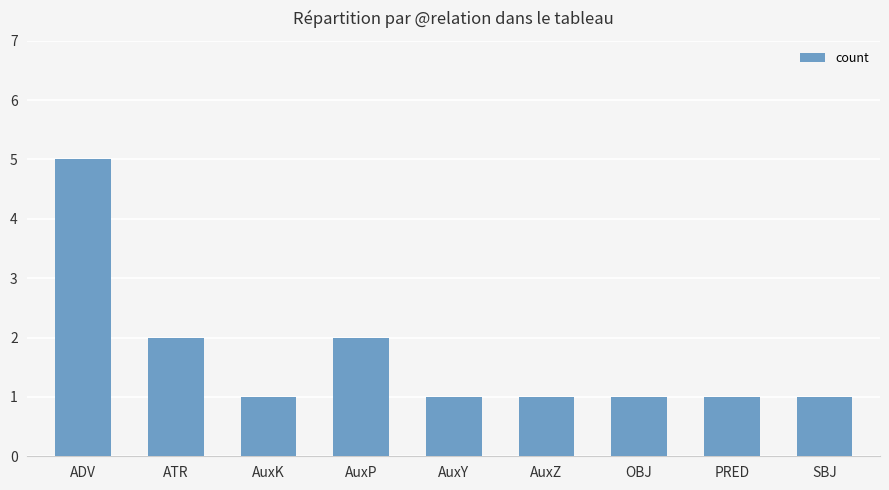

What is the difference between the values at AuxY and ADV?

4